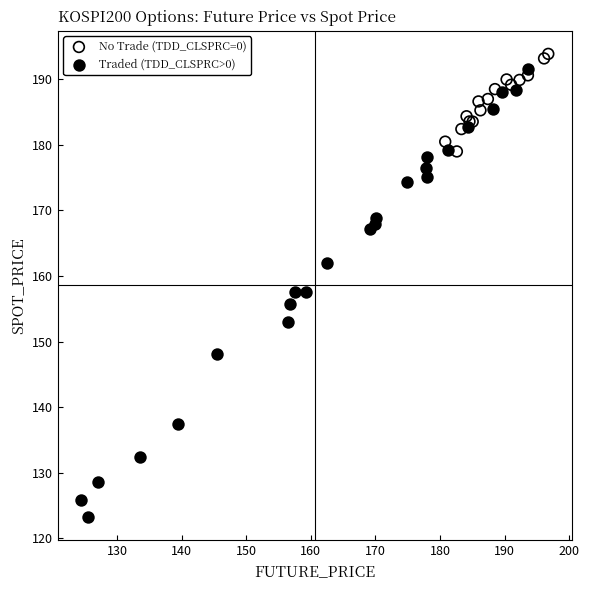

Which series has the largest Y range (max minus min)?

Traded (TDD_CLSPRC>0)